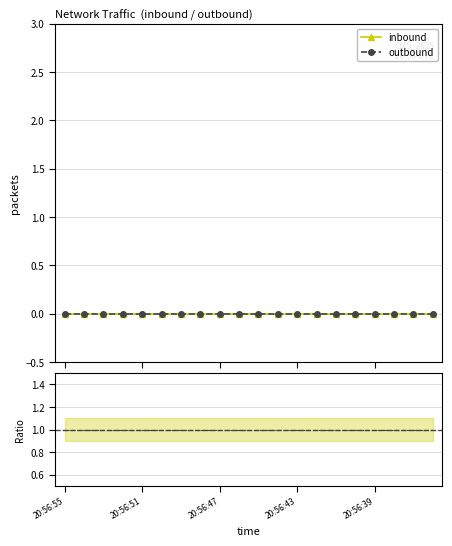

Rank the categories by ratio (inbound/outbound) value from highest to lowest.

20:56:55, 20:56:51, 20:56:47, 20:56:43, 20:56:39, 5, 6, 7, 8, 9, 10, 11, 12, 13, 14, 15, 16, 17, 18, 19